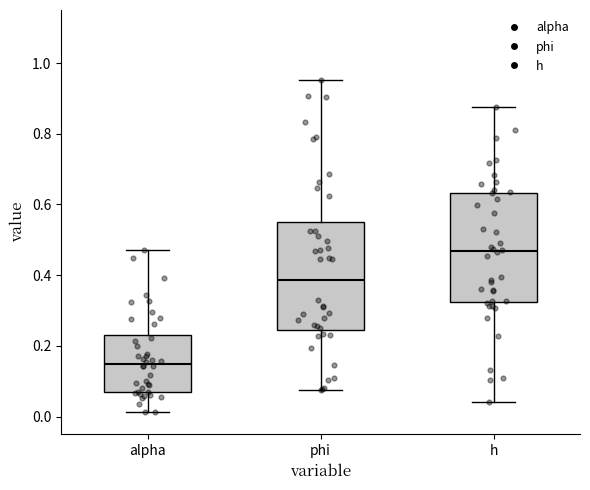

Where is the lower edge of the box for alpha on the y-axis? The values are not printed on the chart, so give them approximately, as read against the axis.

0.06